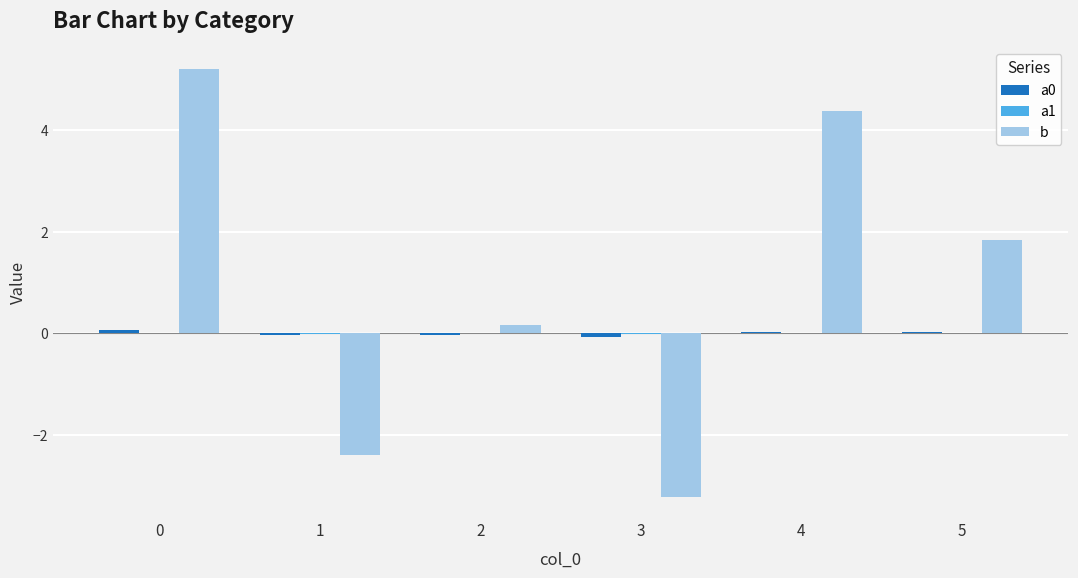

Which series has the largest total across all categories?

b